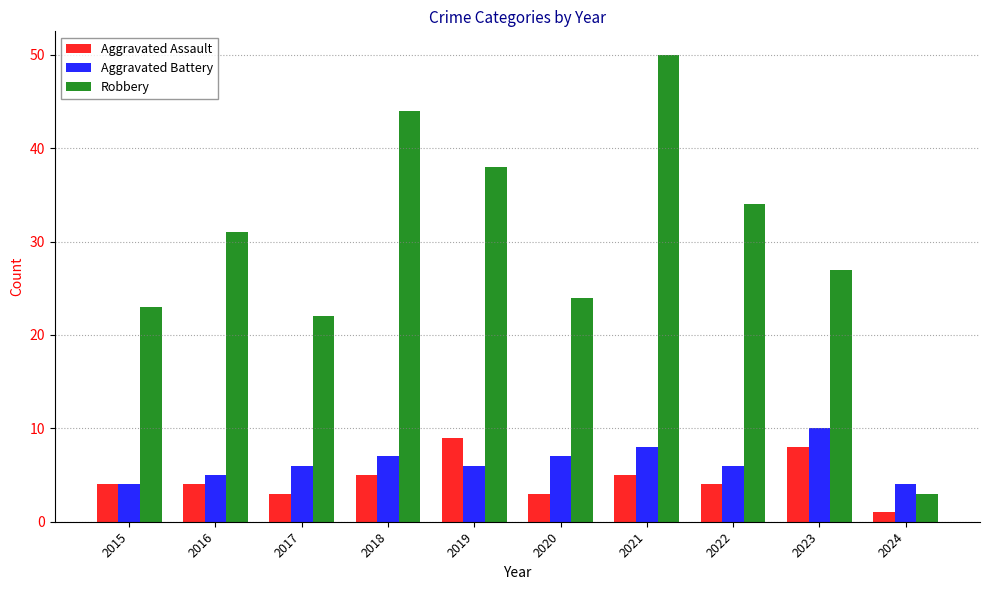

The value of Aggravated Battery at 2024 is 7. True or false?

False